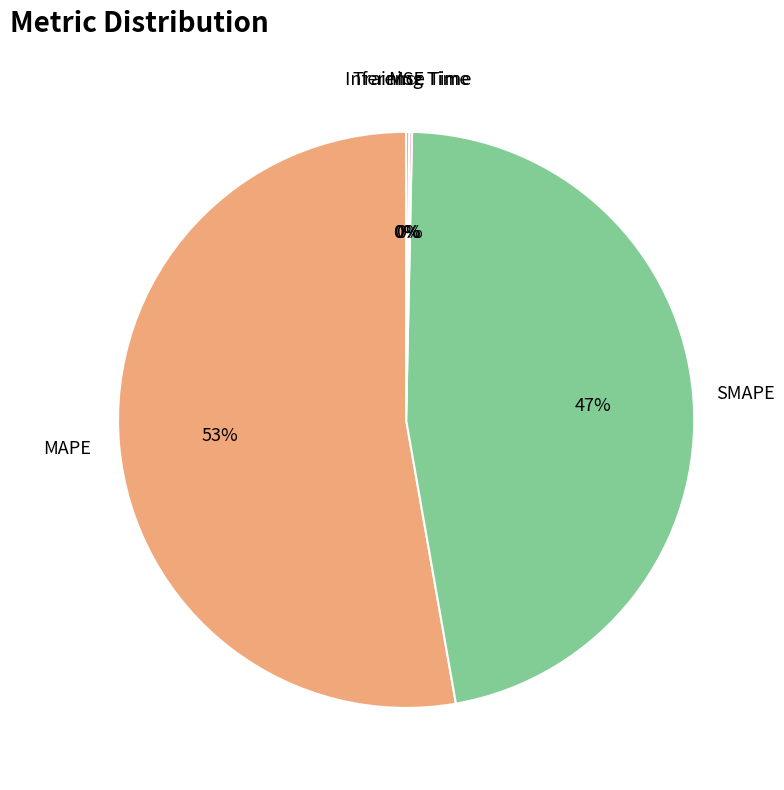

To the nearest percent, what is the difference between the largest and smallest slice percentages?

53%